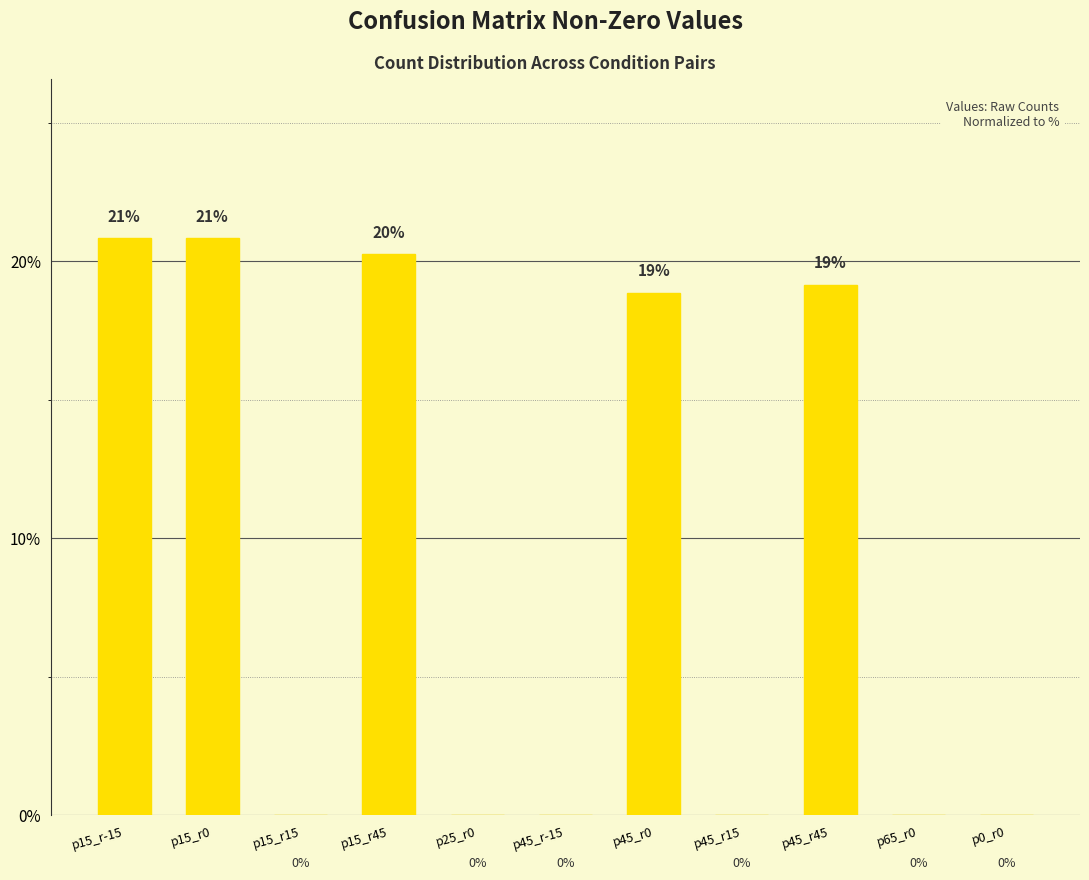

What is the greatest value displayed?

20.9